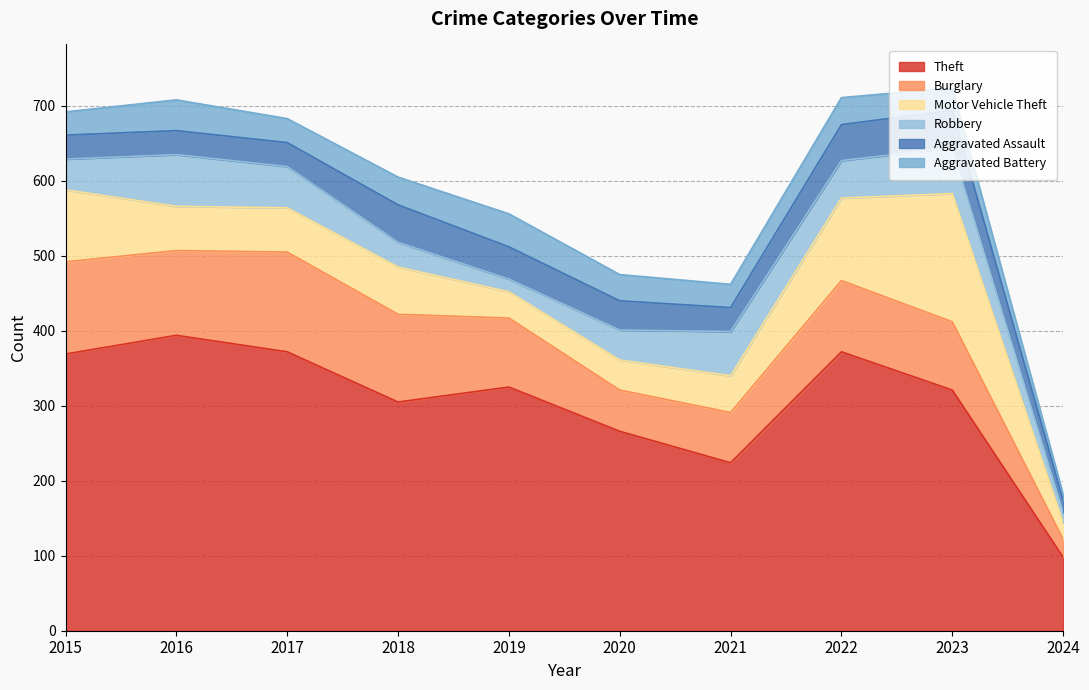

What is the spread (max minus min) of values at 2019?

308